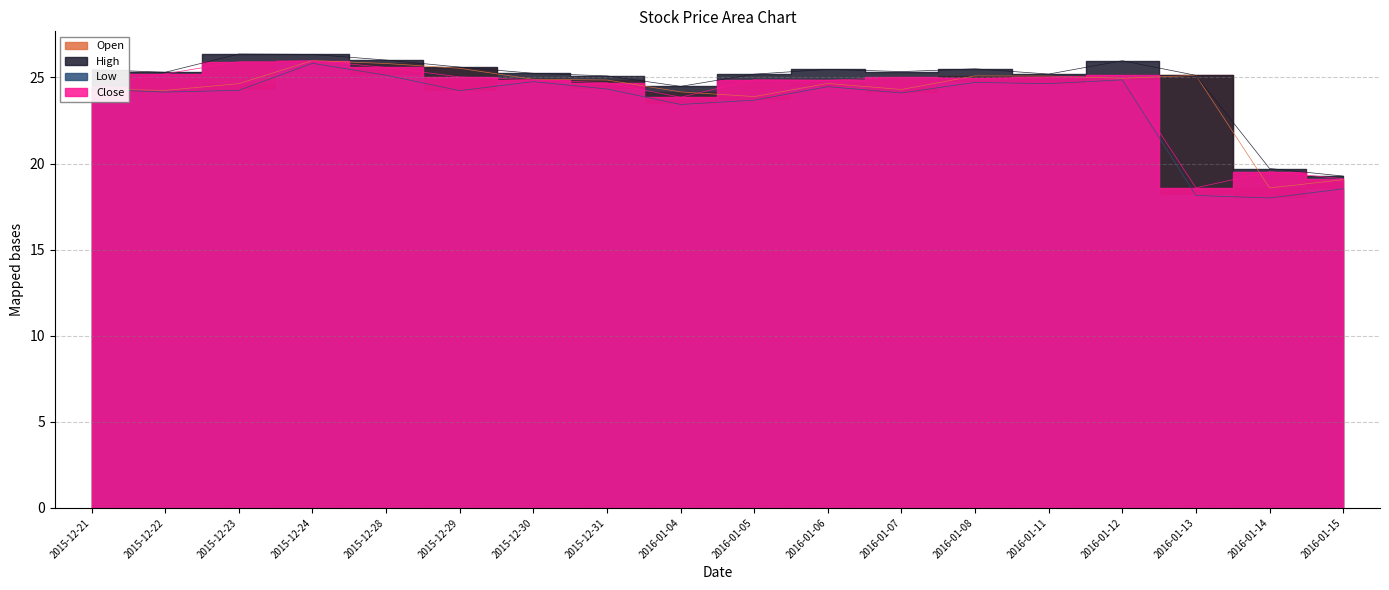

What is the value of the Open point at the 4th from the left?

26.0